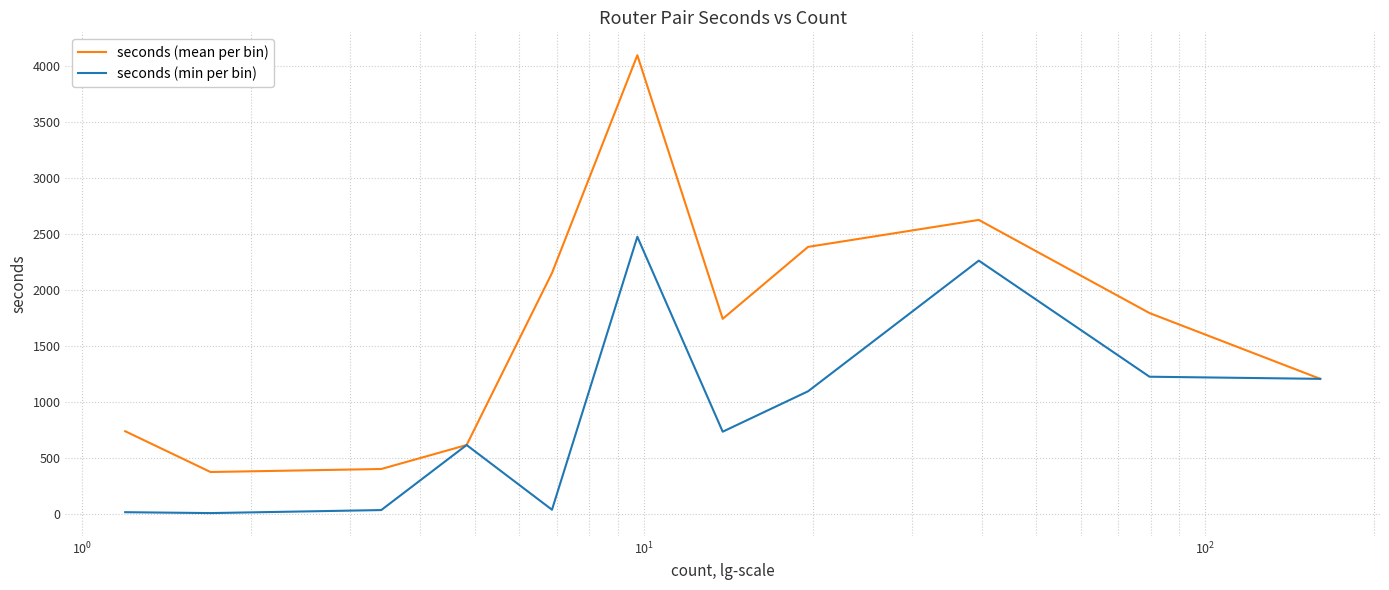

What is the maximum value for seconds (min per bin)?

2477.0